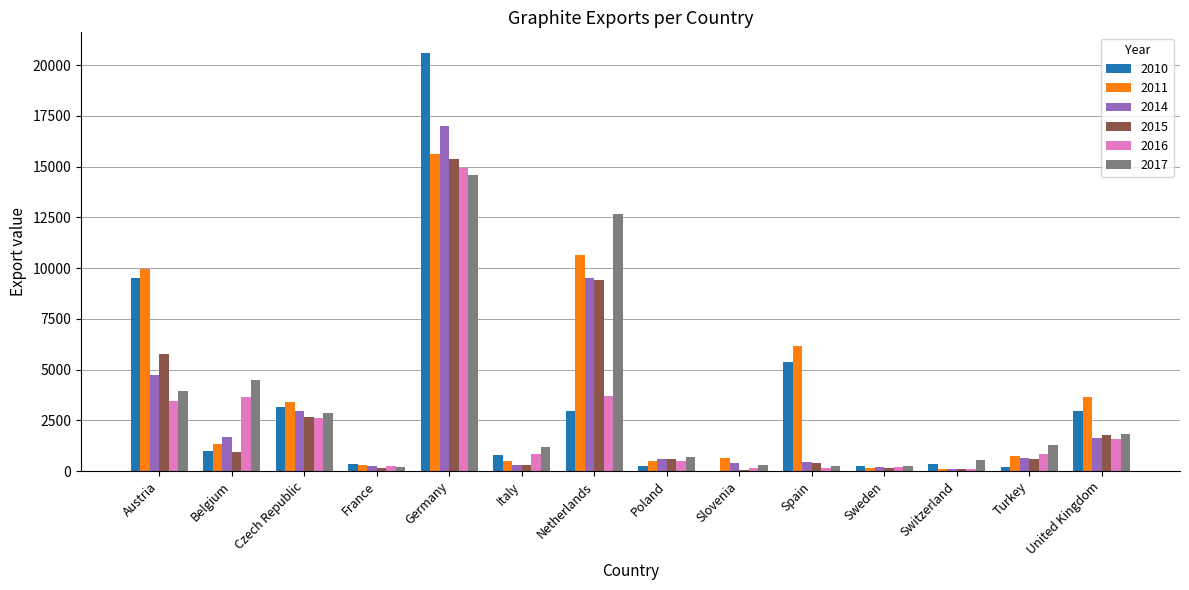

How many groups of bars are there?

14